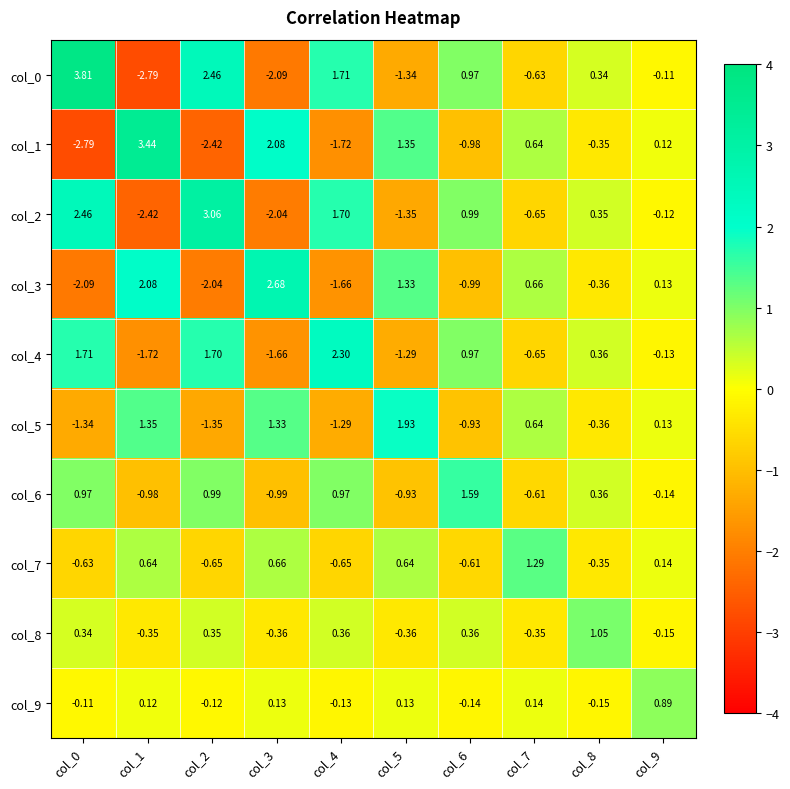

Which series has the largest total across all categories?

col_0